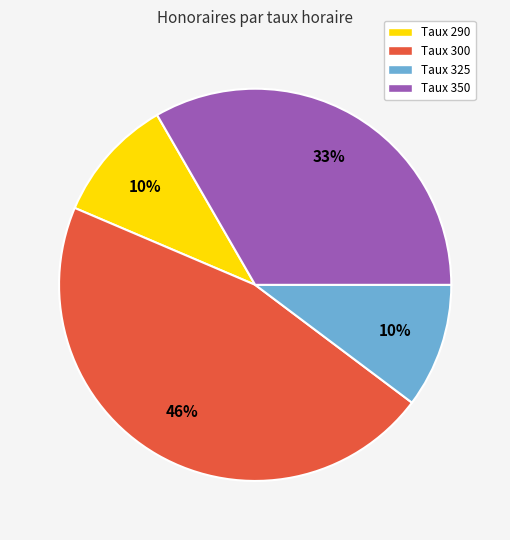

To the nearest percent, what portion does Taux 300 represent?

46%